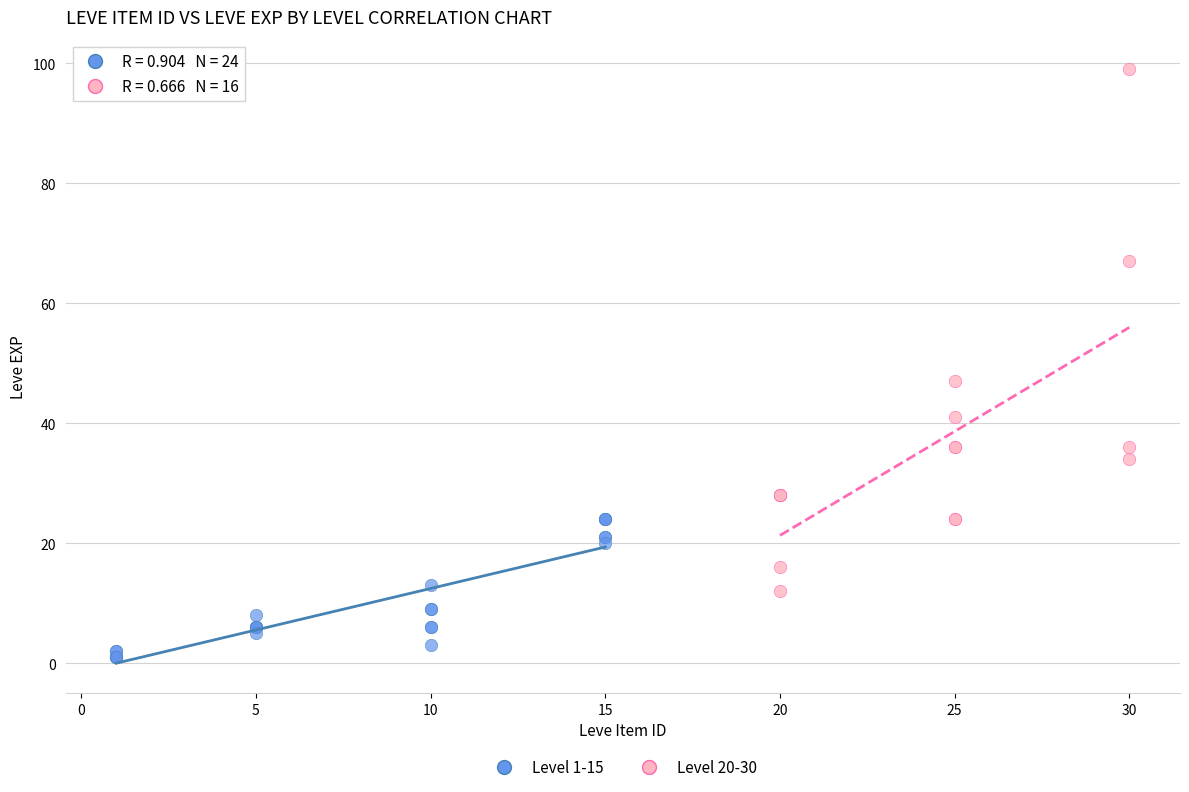

Which series reaches the maximum Y coordinate?

Level 20-30